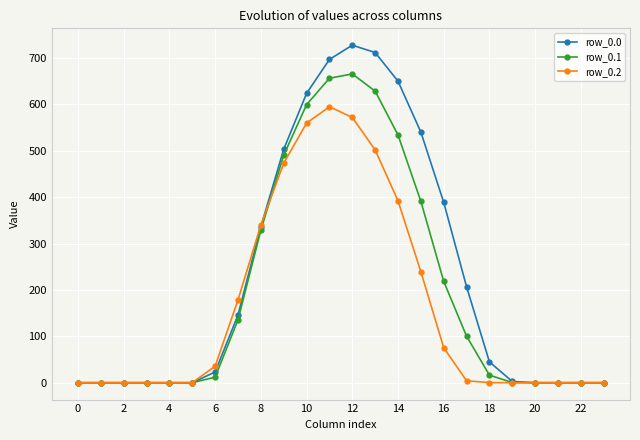

True or false: row_0.0 has more than 0 interior local peaks.

True